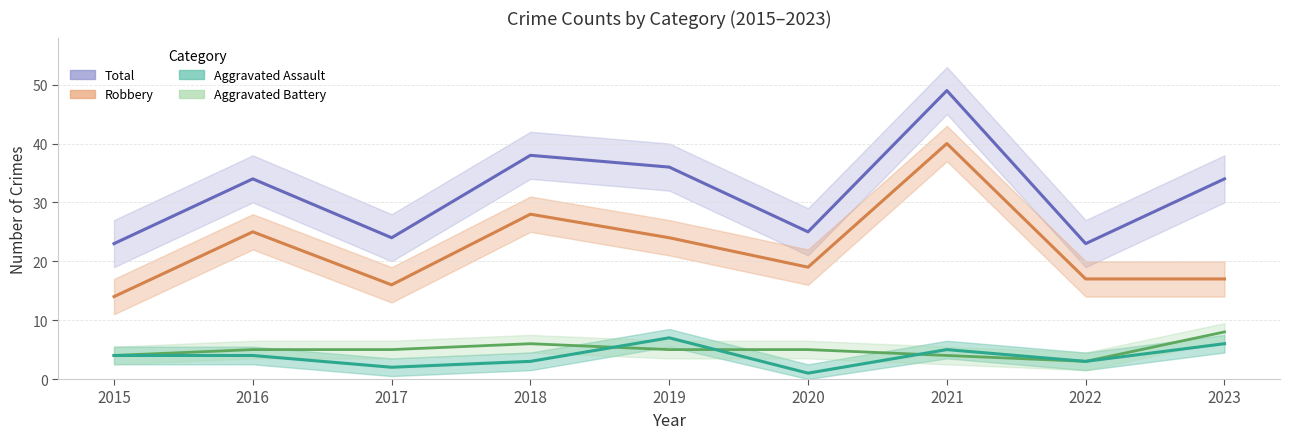

True or false: Total has a value of 36 at 2020.

False